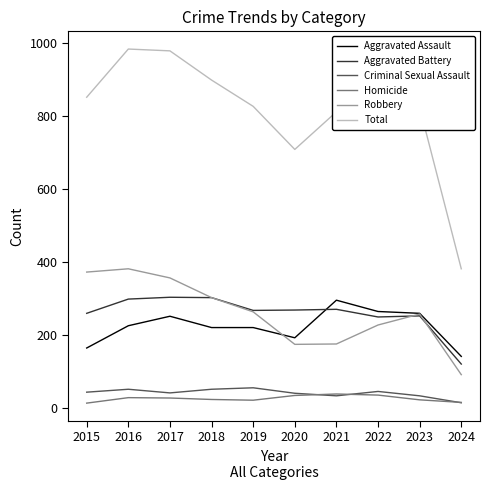

How many lines are shown in the chart?

6